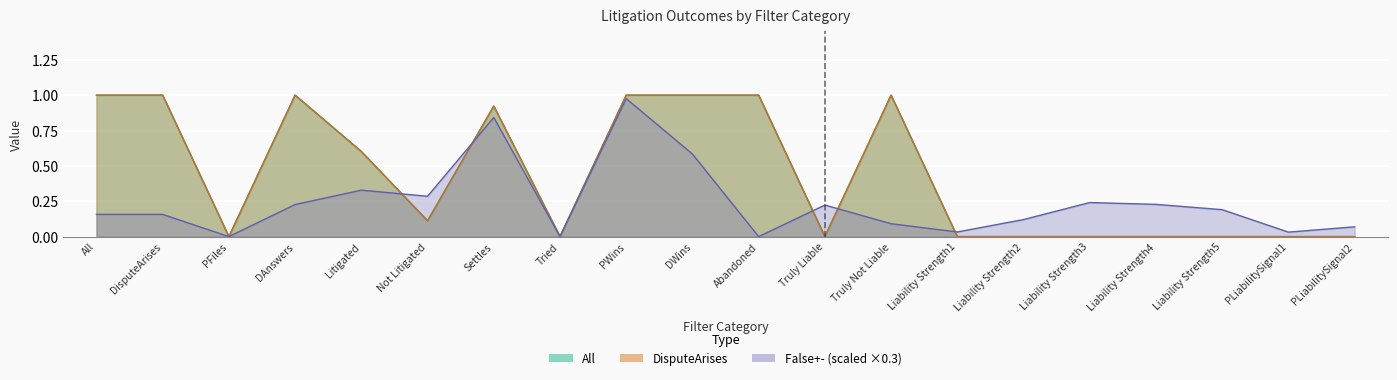

How many lines are shown in the chart?

3